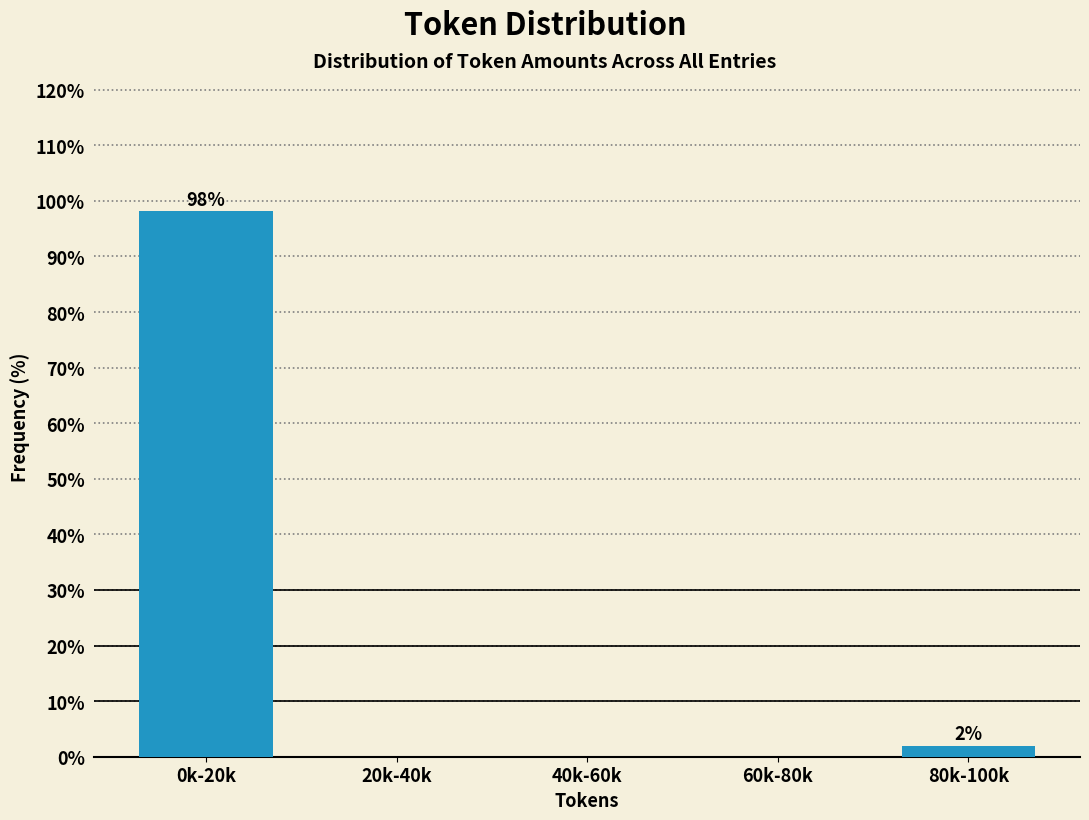

Reading left to right, transcribe all the data shown in this chart.

0k-20k=98.1	20k-40k=0.0	40k-60k=0.0	60k-80k=0.0	80k-100k=1.9